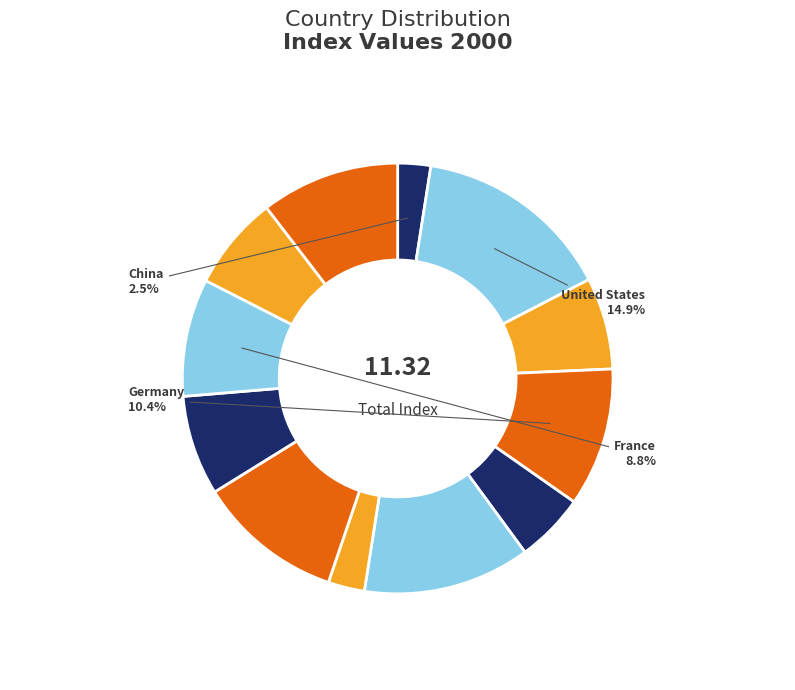

How many segments does this pie chart have?

12